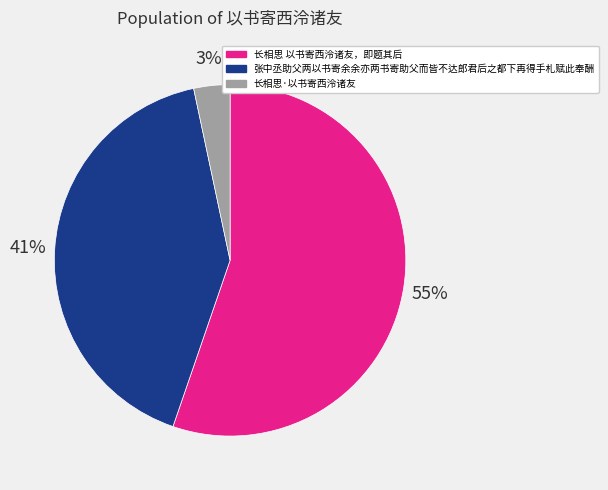

To the nearest percent, what is the average slice percentage?

33%